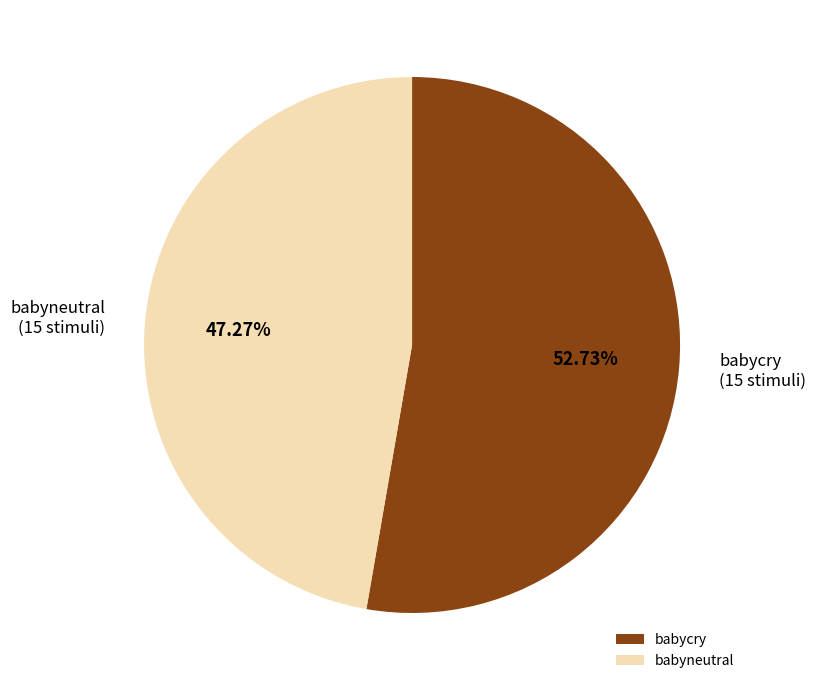

How many slices are in this pie chart?

2